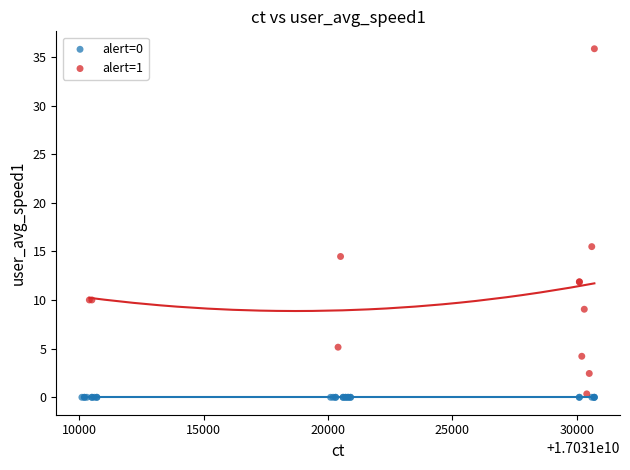

Which series contains the highest Y value?

alert=1